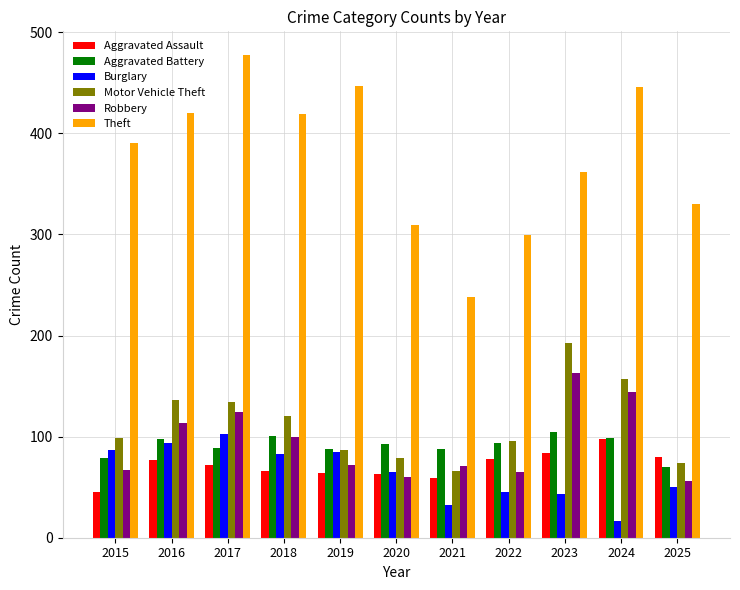

What is the value of the Robbery bar at the 9th from the left?

163